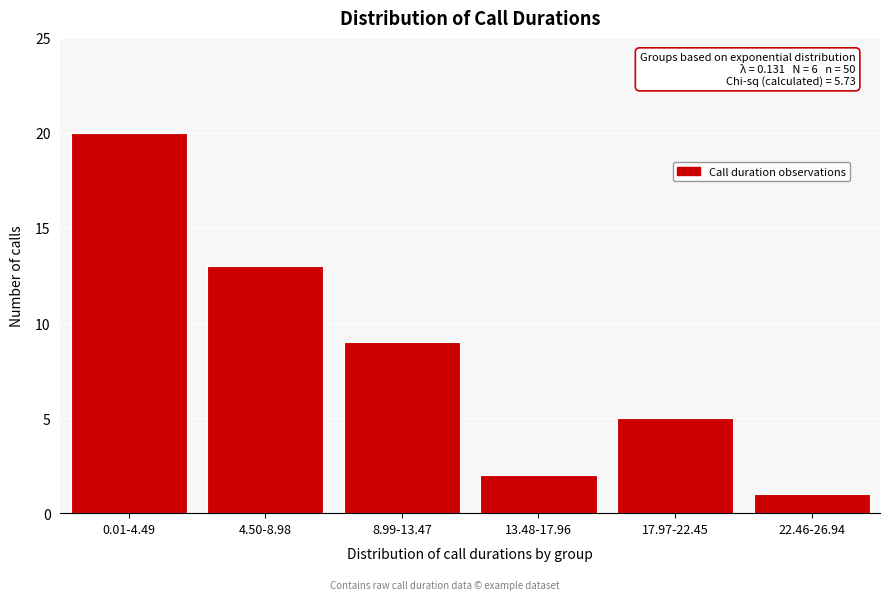

Reading left to right, transcribe all the data shown in this chart.

20	13	9	2	5	1